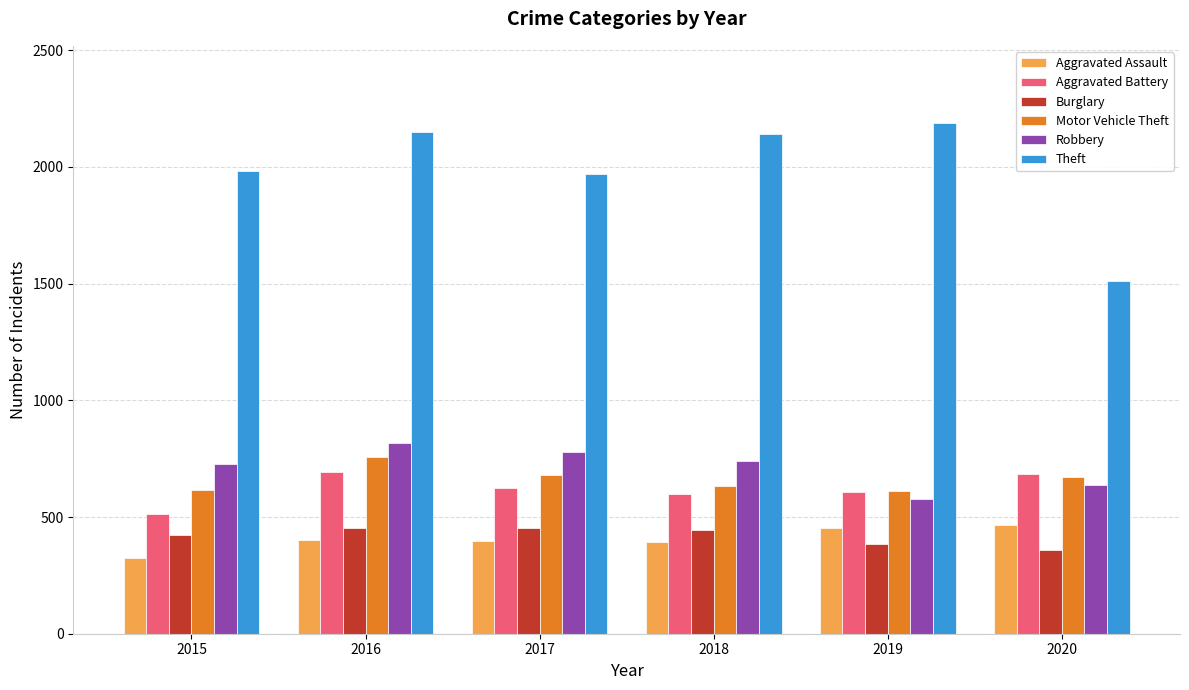

What is the spread (max minus min) of values at 2020?

1155